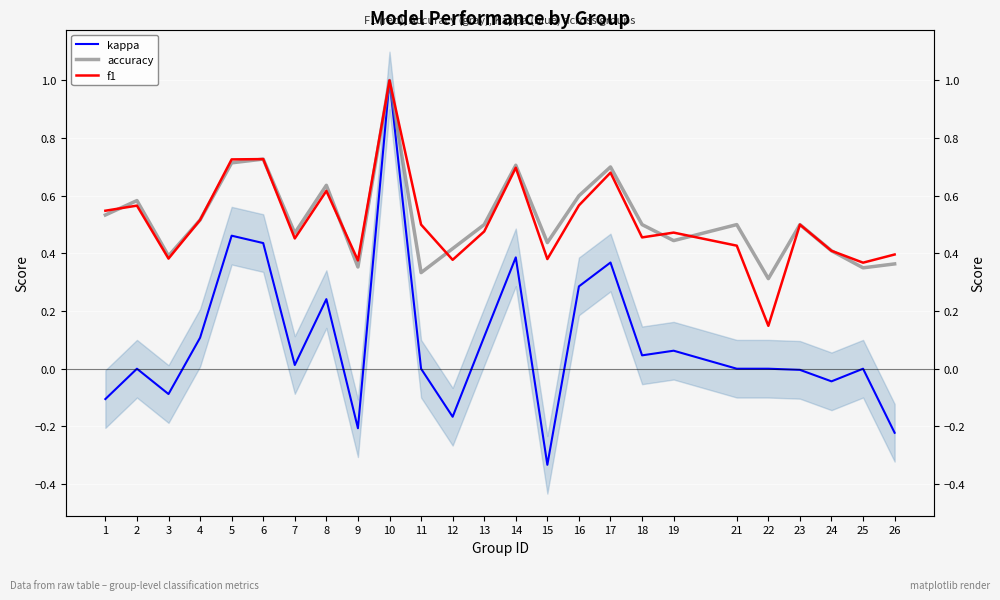

What is the value of the f1 point at the 1st from the left?

0.5